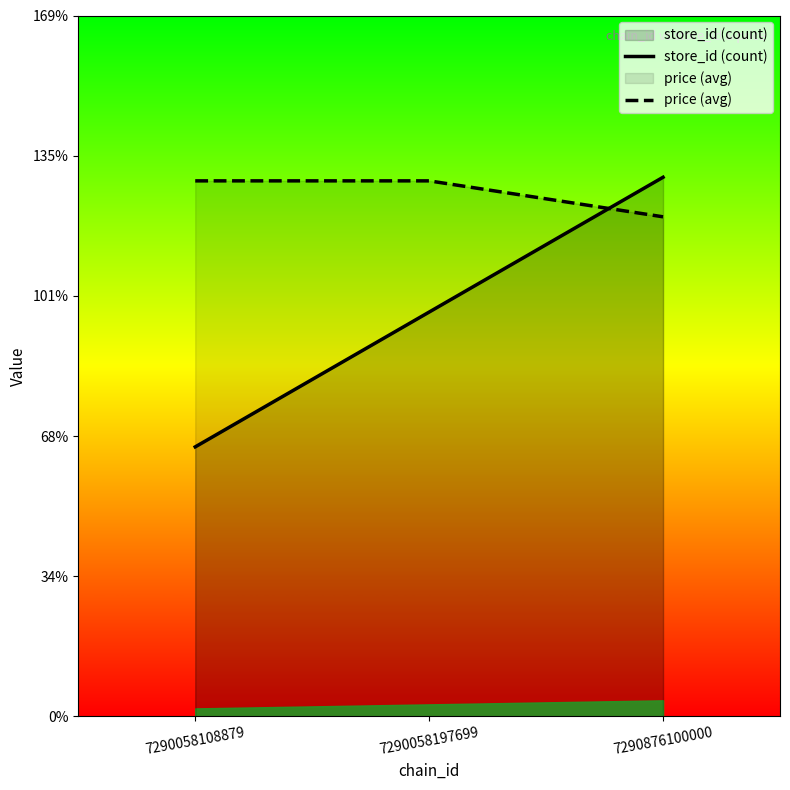

What is the sum of the price (avg) values at 7290876100000 and 7290058108879?

7.7